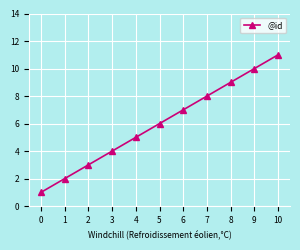

What is the difference between the values at 2 and 4?

2